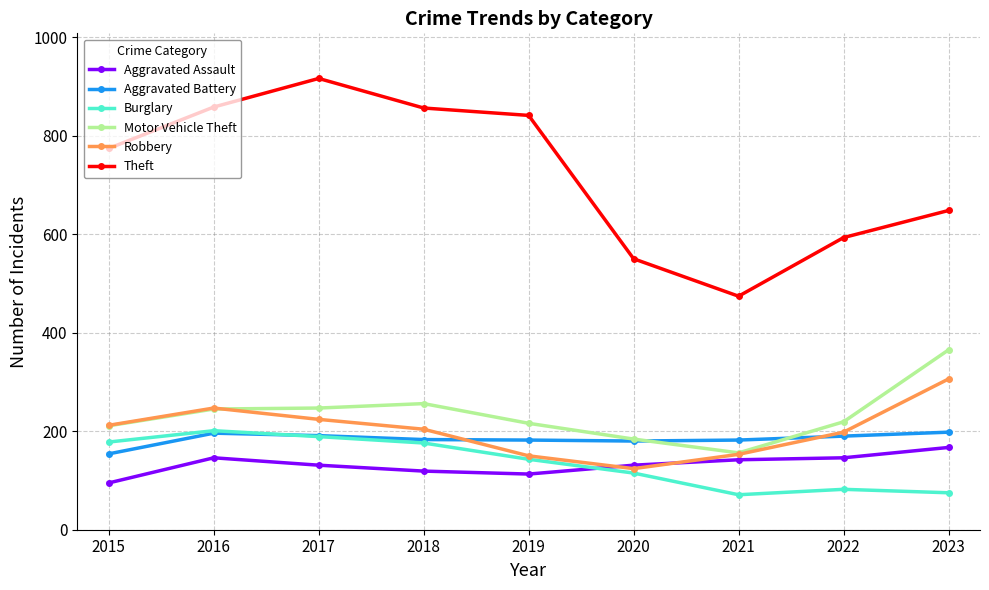

Which series has the largest range (max minus min)?

Theft